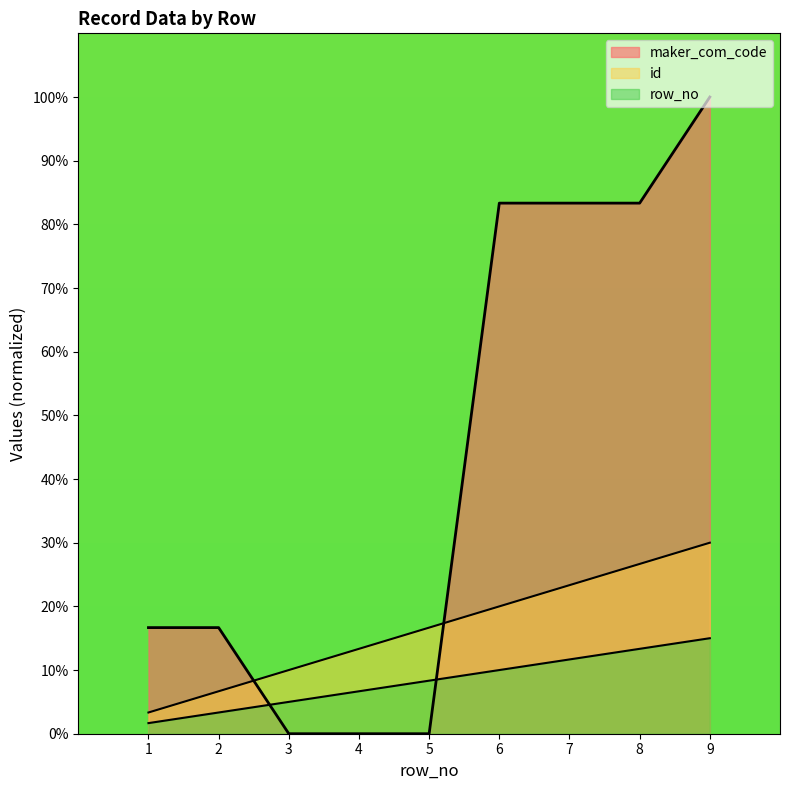

True or false: id and row_no intersect in this chart.

False